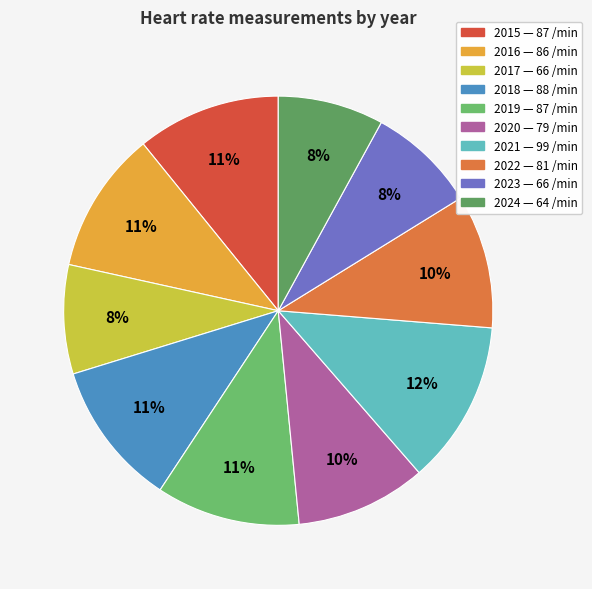

How many slices are in this pie chart?

10